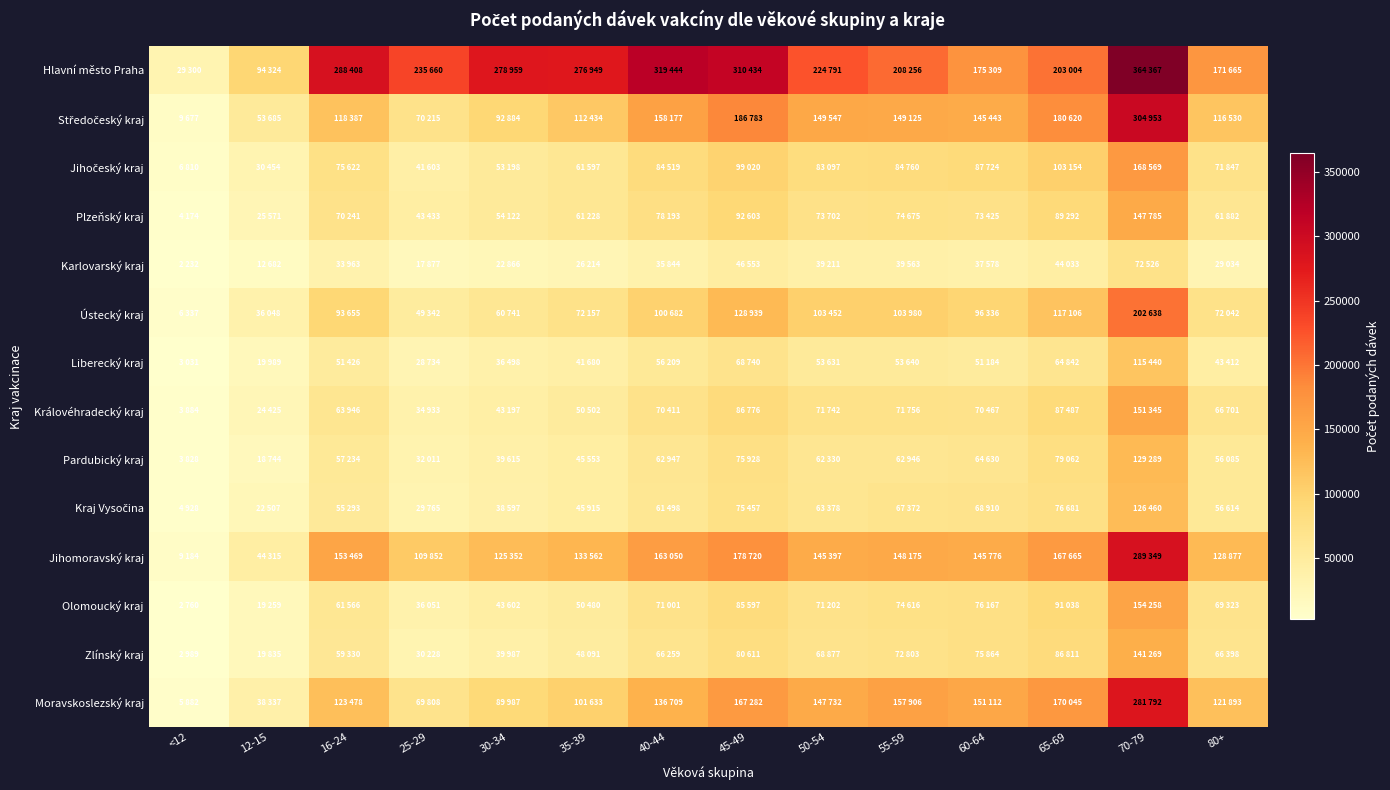

Rank the series at 60-64 from lowest to highest value.

Karlovarský kraj, Liberecký kraj, Pardubický kraj, Kraj Vysočina, Královéhradecký kraj, Plzeňský kraj, Zlínský kraj, Olomoucký kraj, Jihočeský kraj, Ústecký kraj, Středočeský kraj, Jihomoravský kraj, Moravskoslezský kraj, Hlavní město Praha